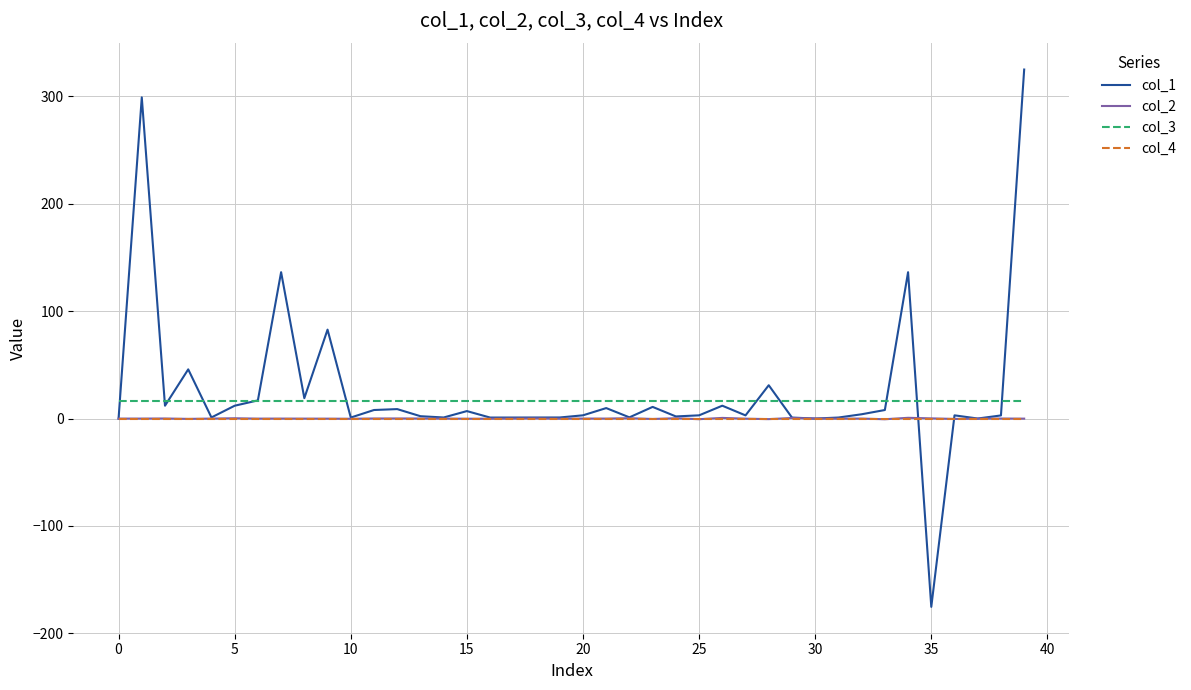

True or false: col_3 and col_2 intersect in this chart.

False